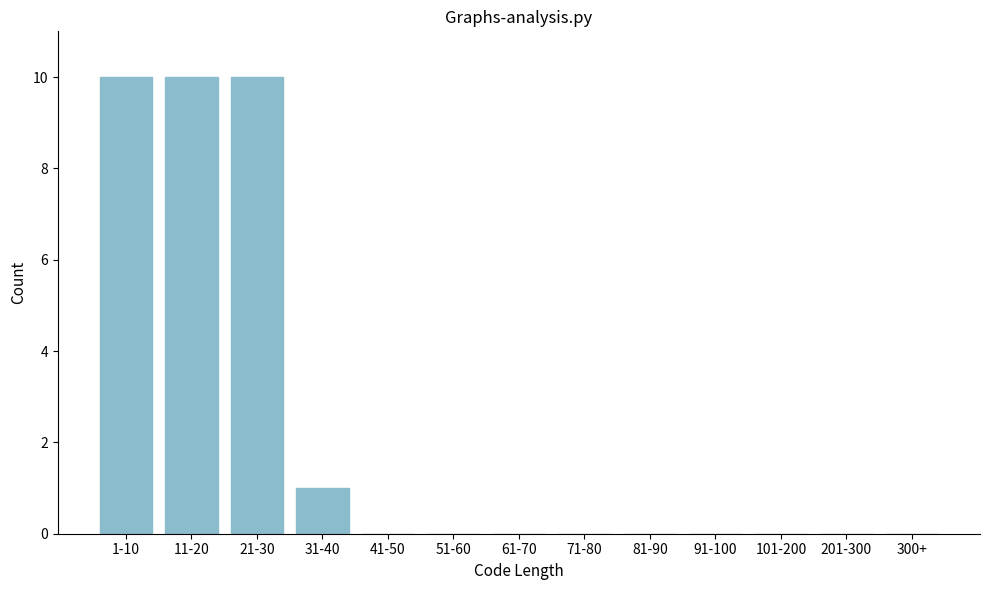

Reading left to right, what are all the values shown in this chart?

1-10=10	11-20=10	21-30=10	31-40=1	41-50=0	51-60=0	61-70=0	71-80=0	81-90=0	91-100=0	101-200=0	201-300=0	300+=0